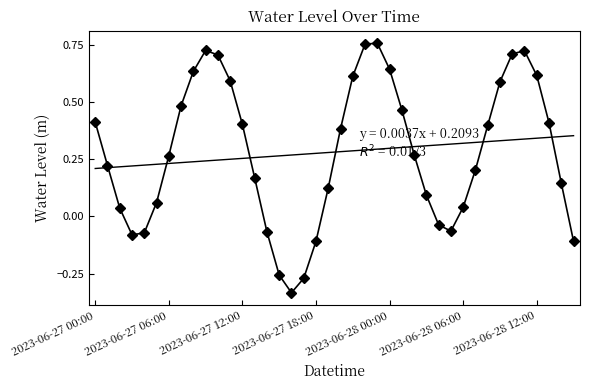

What is the sum of the values at 33 and 2023-06-28 12:00?

0.9